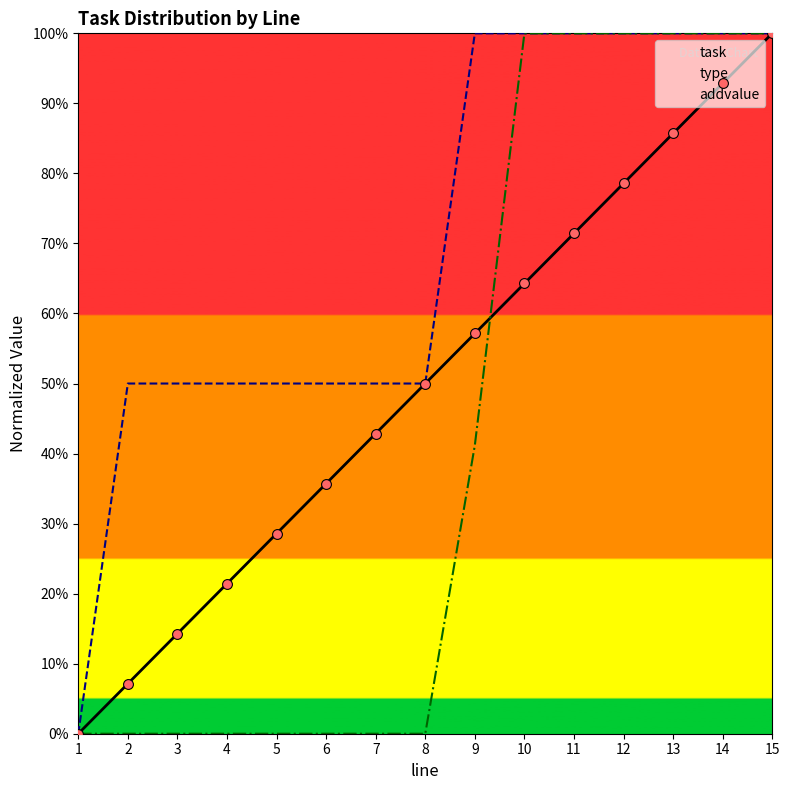

Which series has the largest Y range (max minus min)?

task